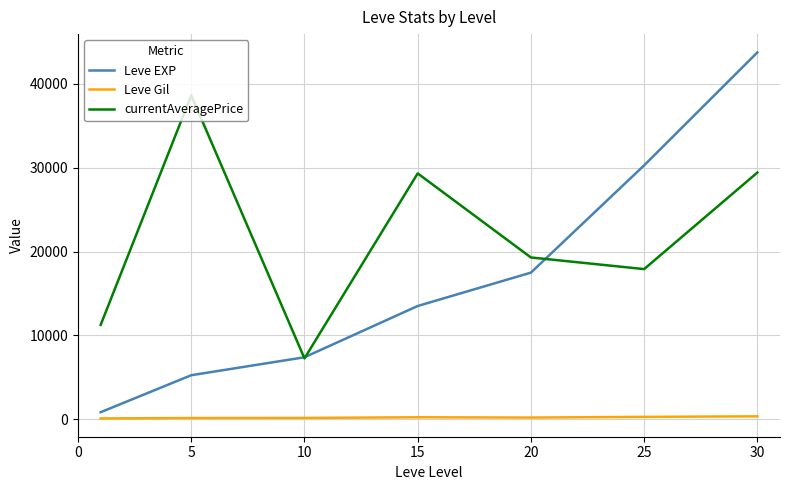

Is this an area chart (filled region under the line)?

No